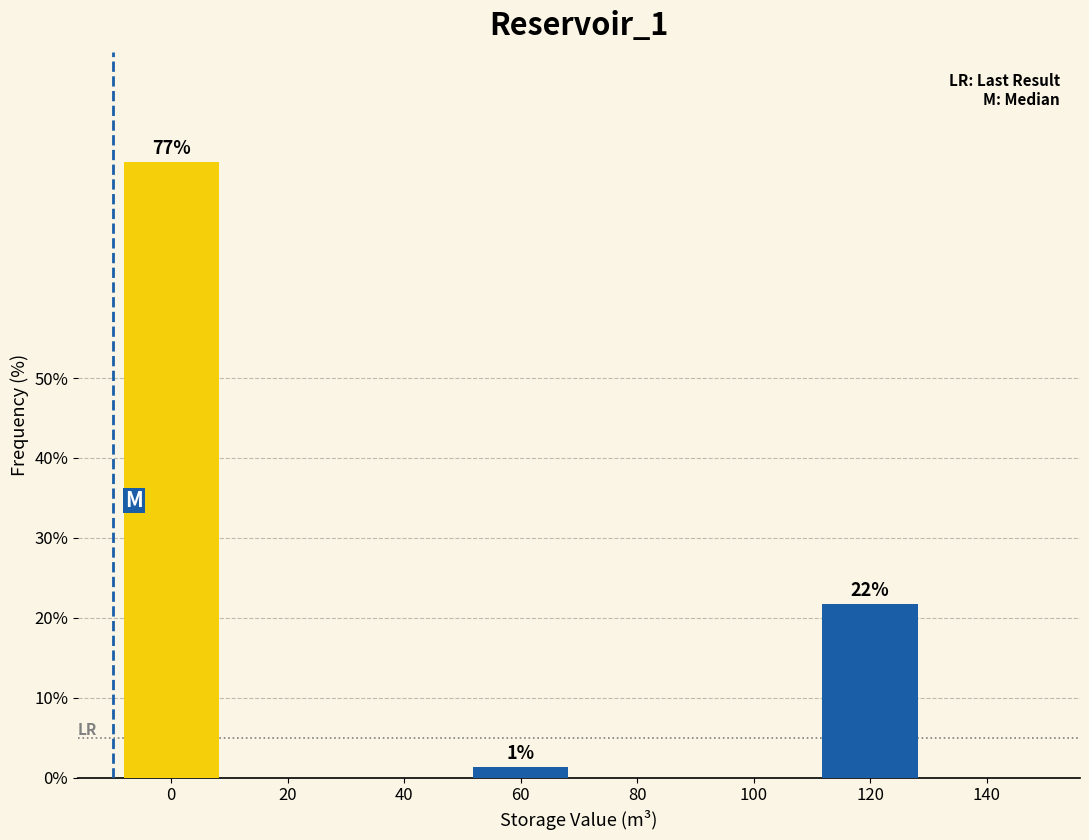

Reading left to right, what are all the values shown in this chart?

0=77.0	20=0.0	40=0.0	60=1.3	80=0.0	100=0.0	120=21.7	140=0.0